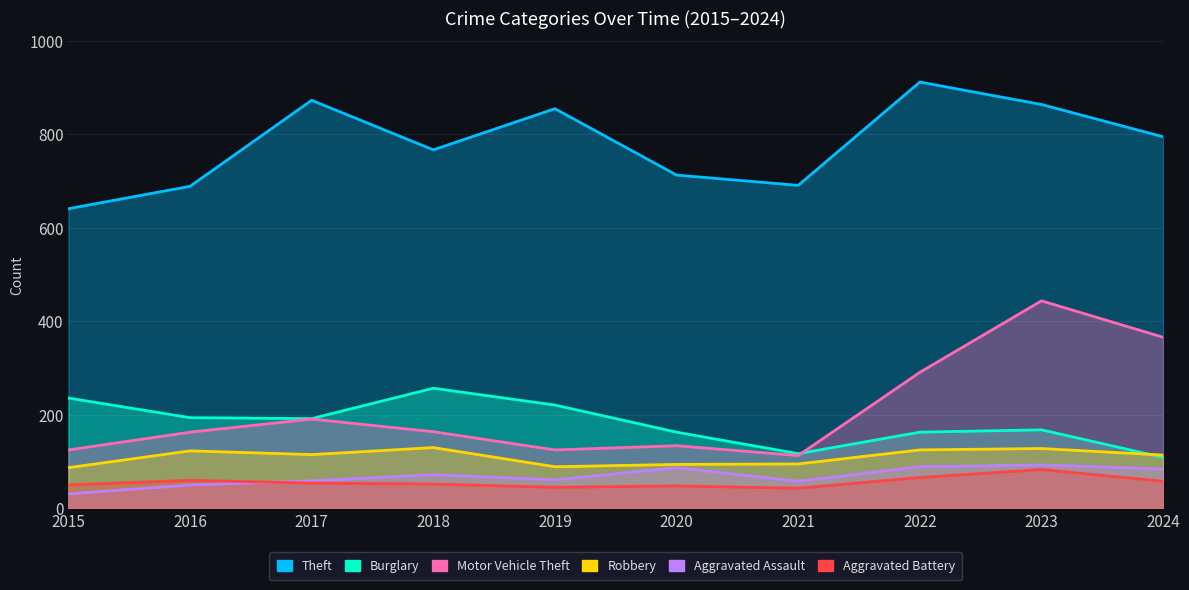

Is it true that Burglary equals 236 at 2015?

True